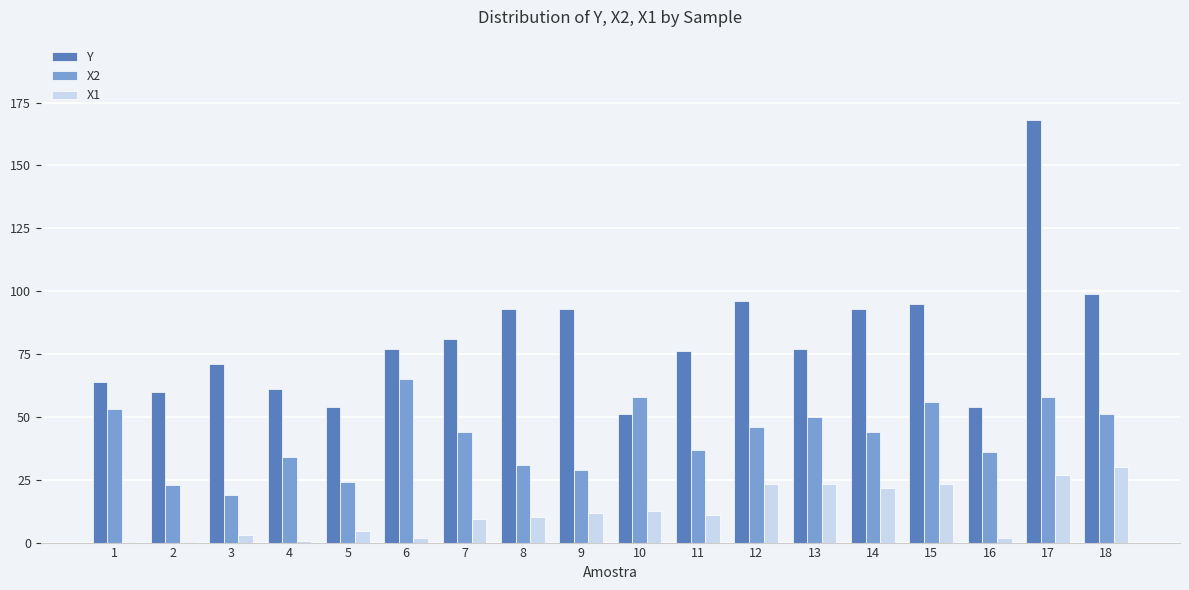

At which category does the chart reach its peak across all series?

17